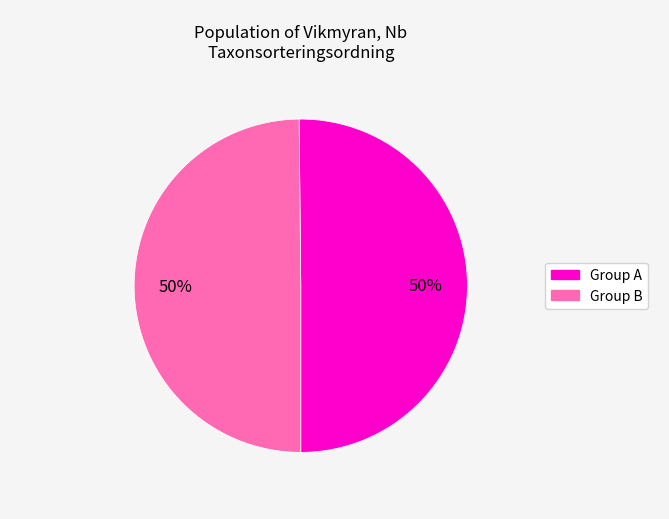

How many slices are in this pie chart?

2